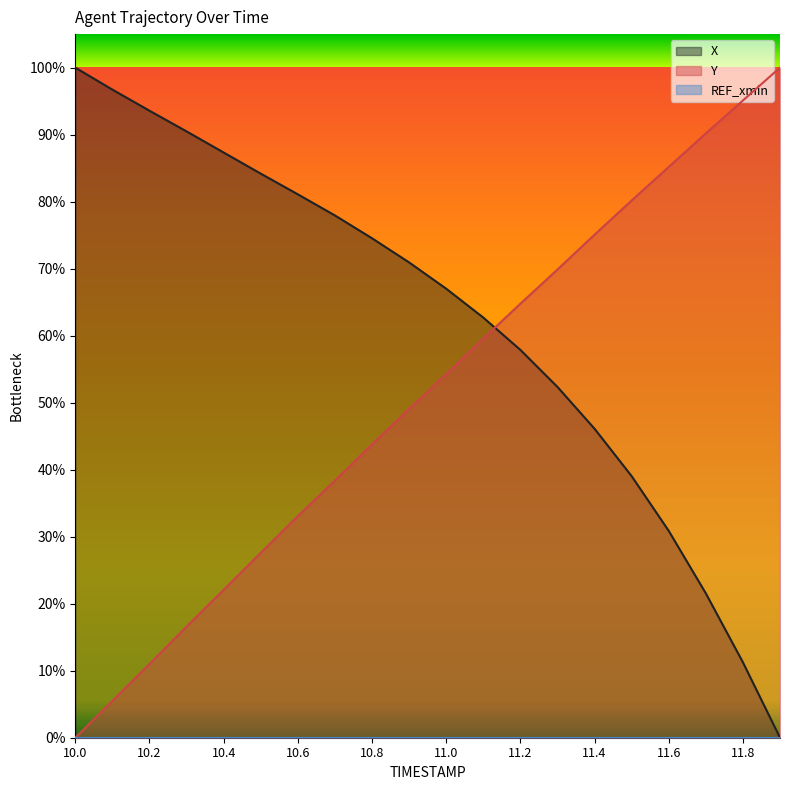

Count the number of data series in this chart.

3